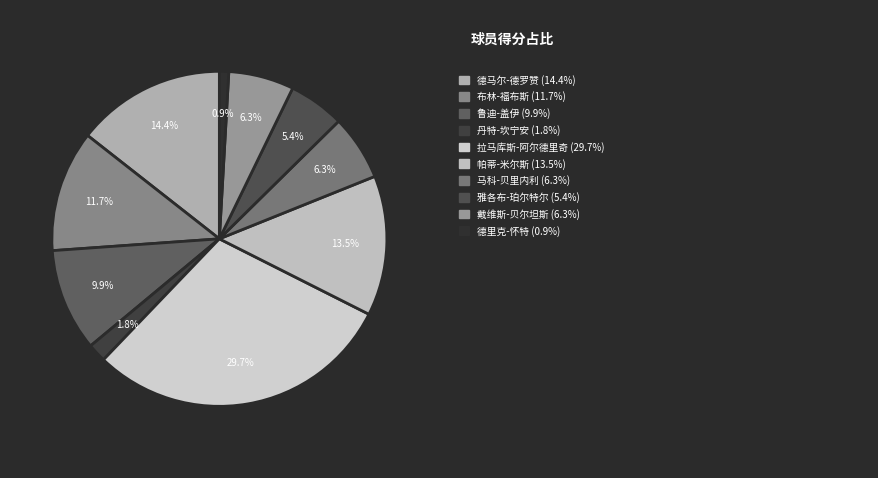

Count the number of slices in the pie.

10